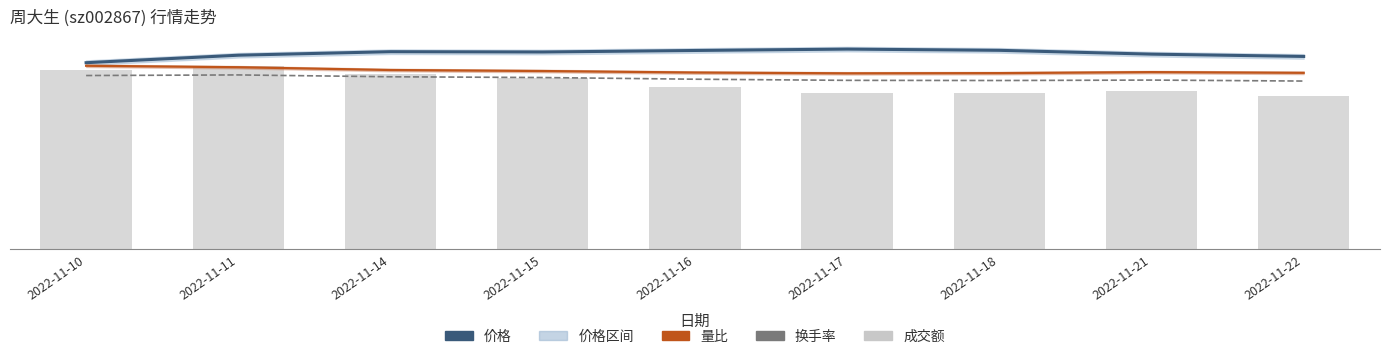

Read the 价格 value at 2022-11-14.

12.9